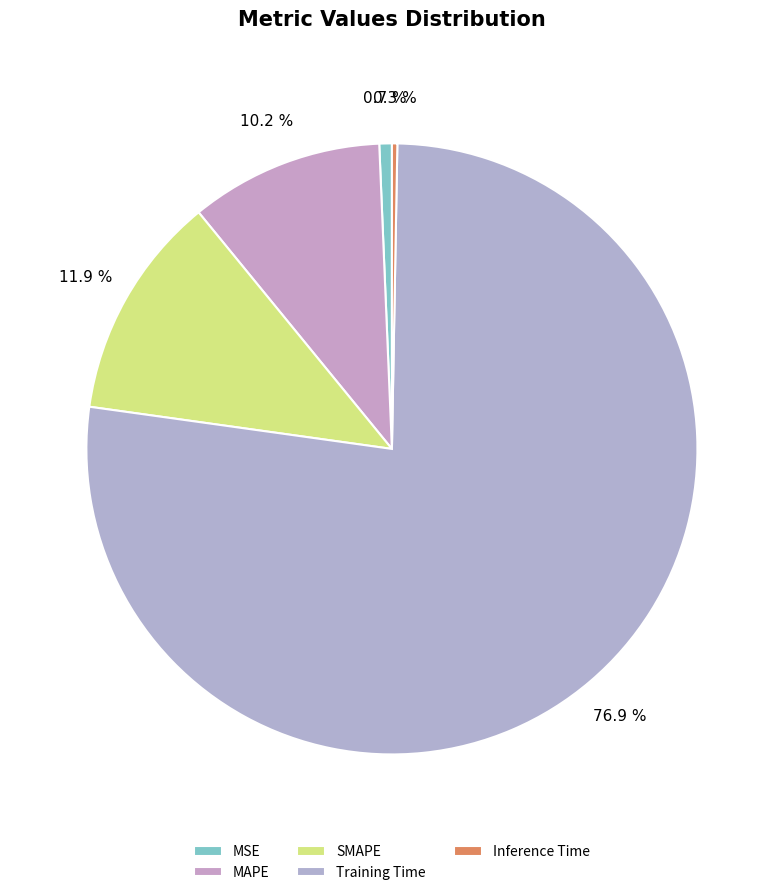

What is the smallest slice in the pie chart?

Inference Time